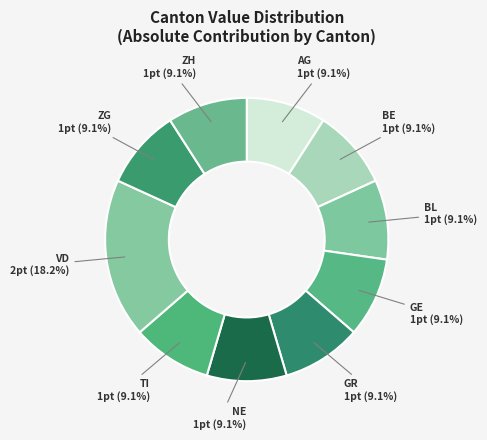

What portion of the pie excludes GR?

90.9%